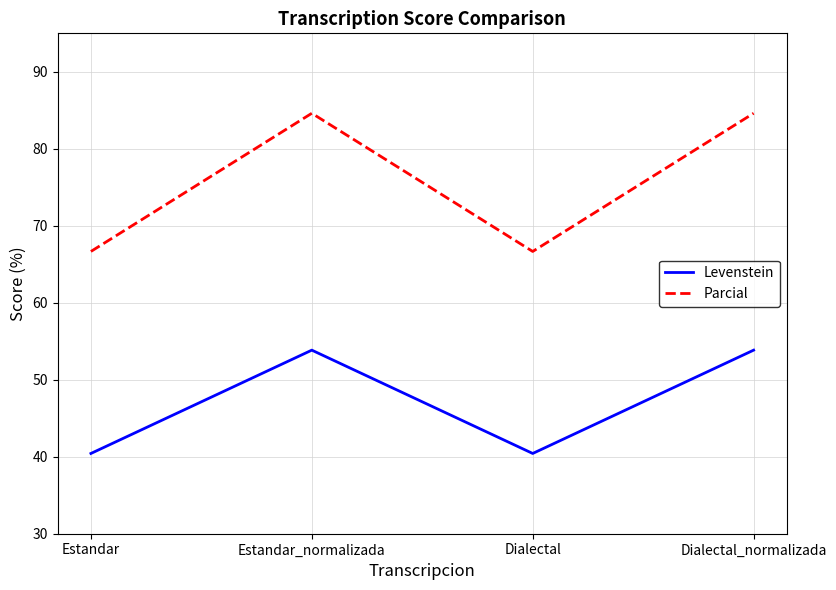

Is it true that Parcial equals 66.7 at Estandar?

True